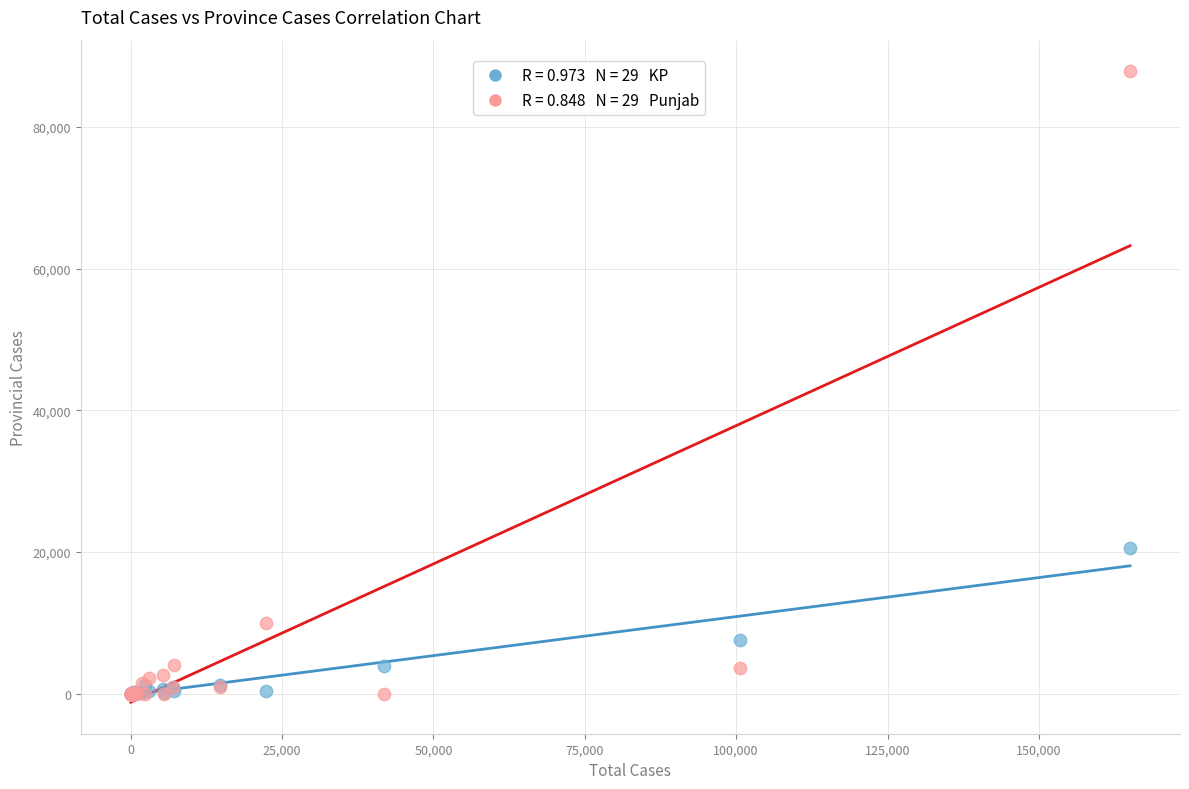

Across all series, what Y value is closest to 43932?

20529